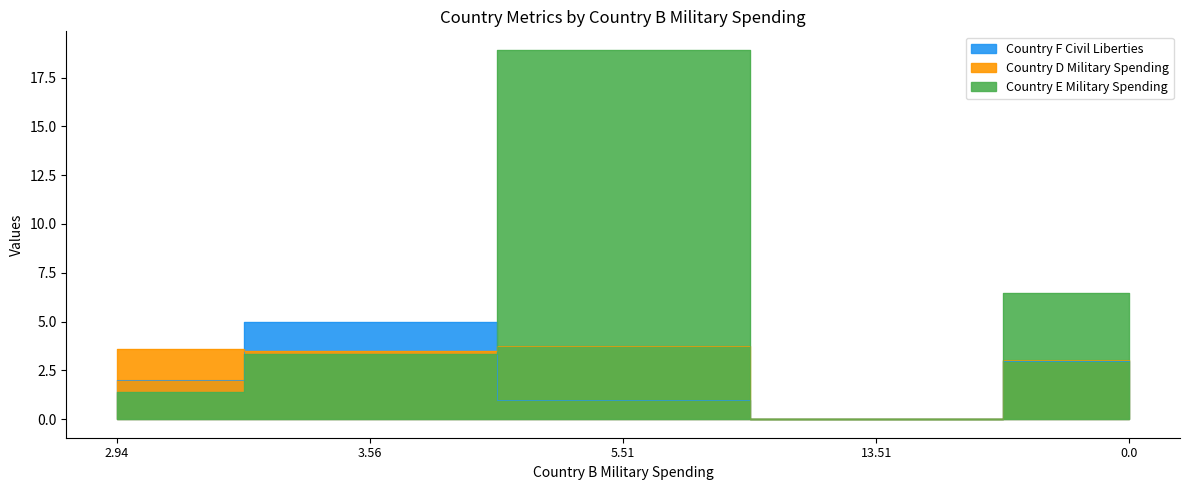

At which label does Country F Civil Liberties first exceed 2?

3.56